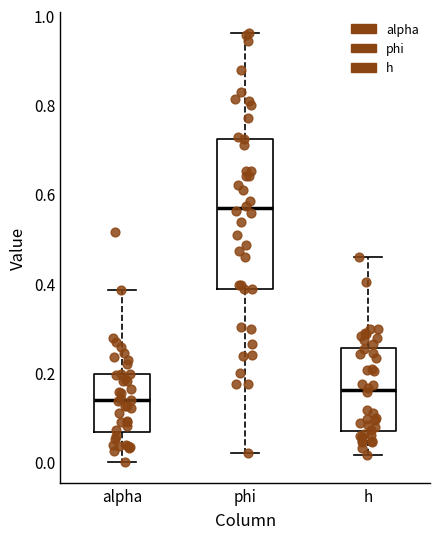

Which box has the lowest median line?

alpha